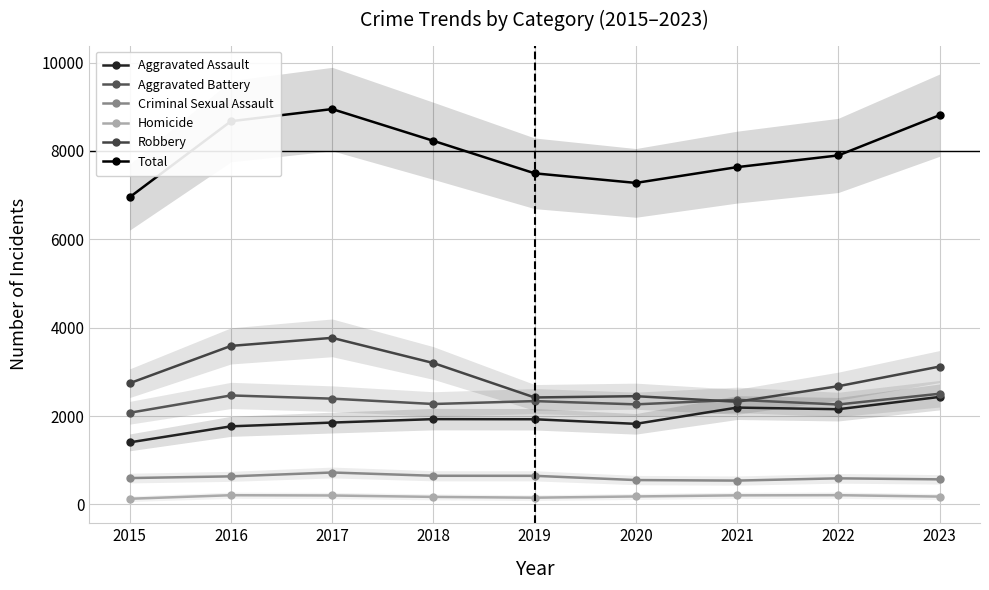

True or false: Aggravated Assault and Criminal Sexual Assault cross at least once.

False